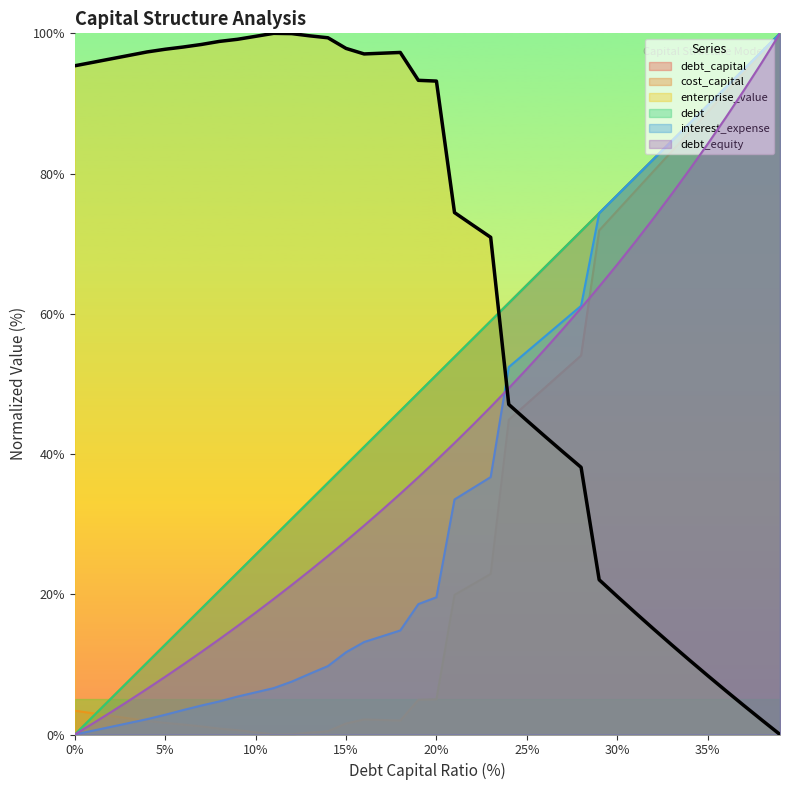

Does the chart display data point markers on the line(s)?

No